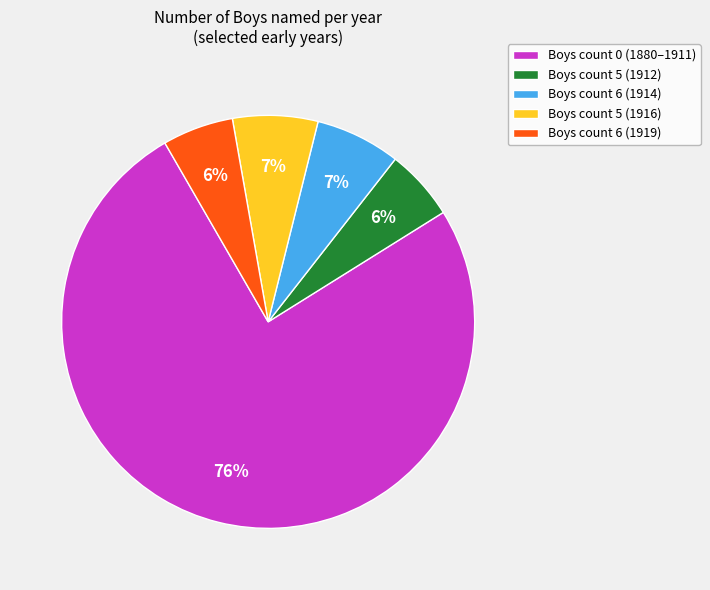

To the nearest percent, what is the average slice percentage?

20%